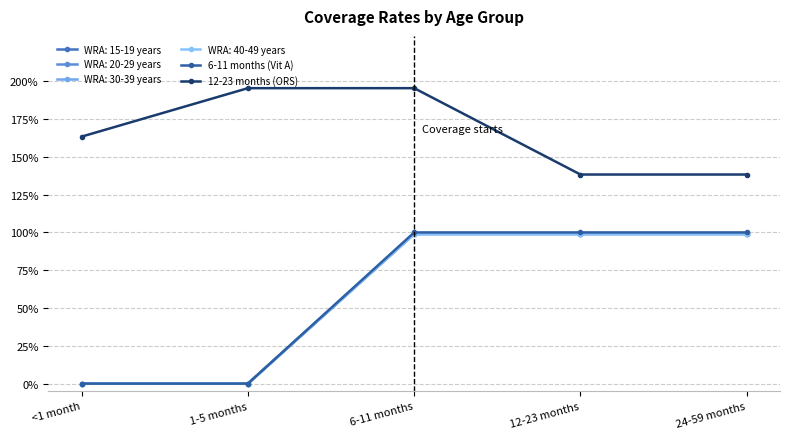

Which category has the lowest value in the 12-23 months (ORS) series?

12-23 months